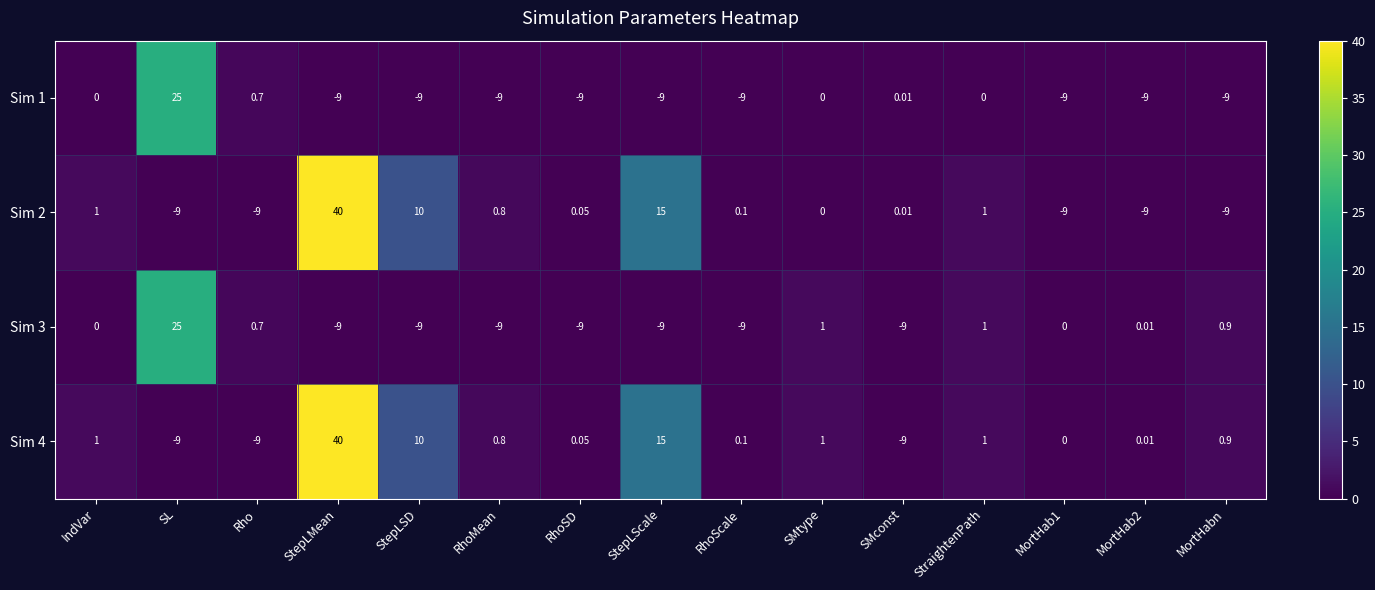

At which label does Sim 4 reach its peak?

StepLMean